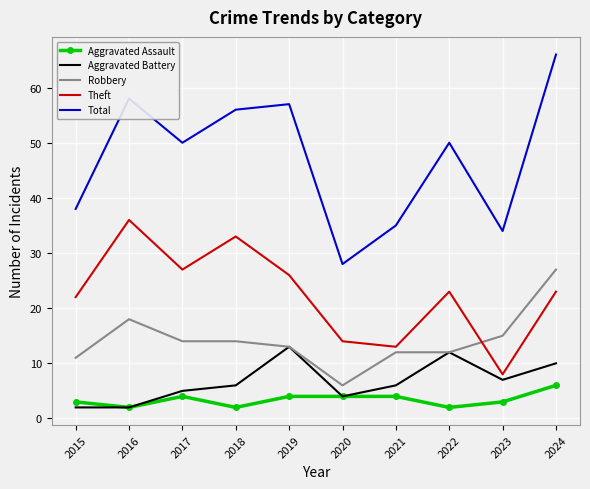

What is the approximate value of Total at 2021?

35